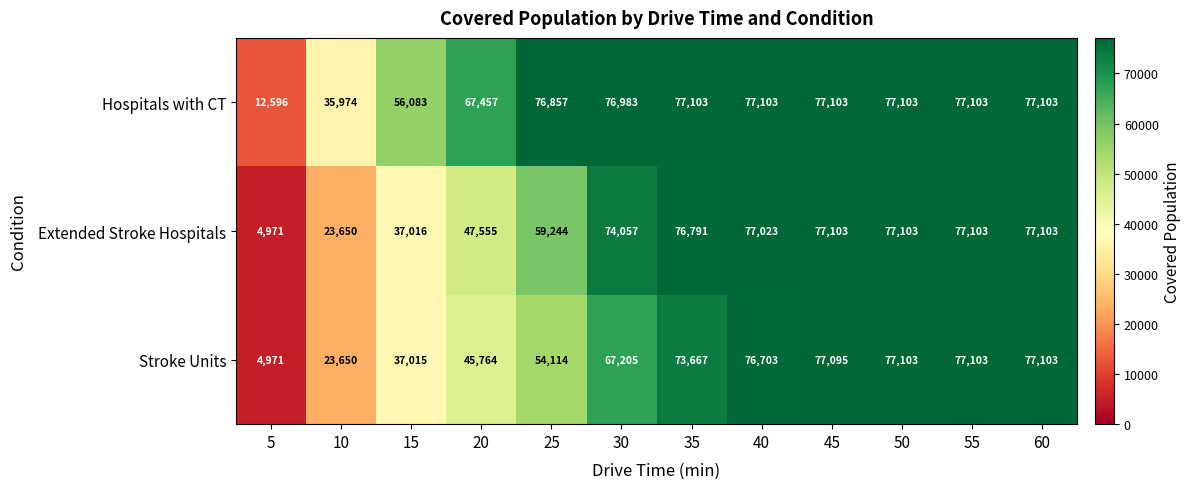

What is the sum of the Stroke Units values at 50 and 60?

154206